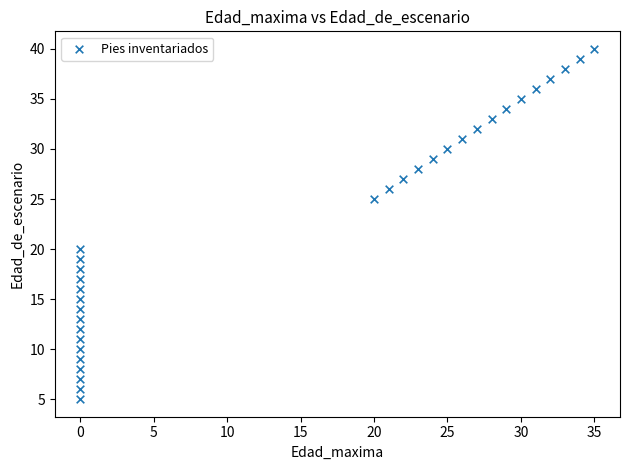

What Y value in the scatter plot is closest to 22?

20